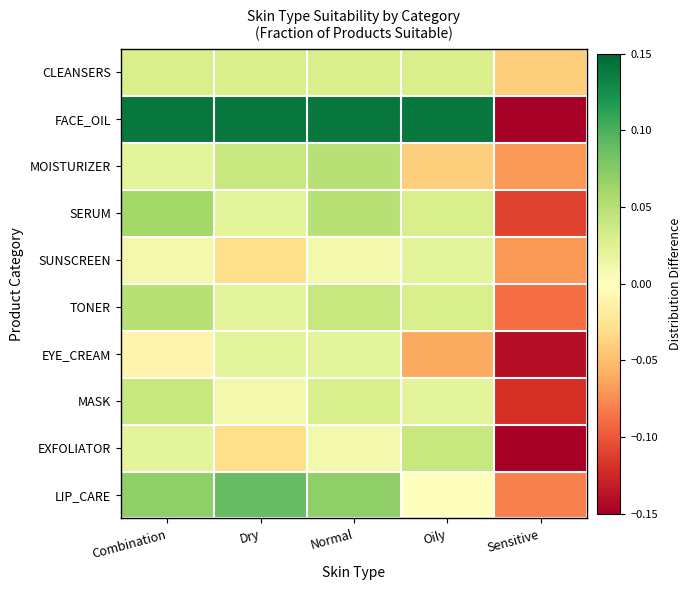

Which series has the widest spread of values?

FACE_OIL